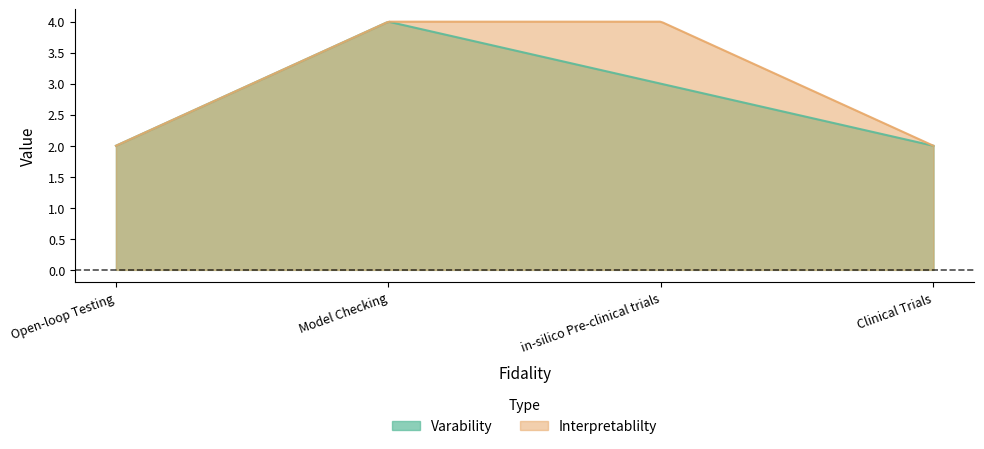

Read the Varability value at Model Checking.

4